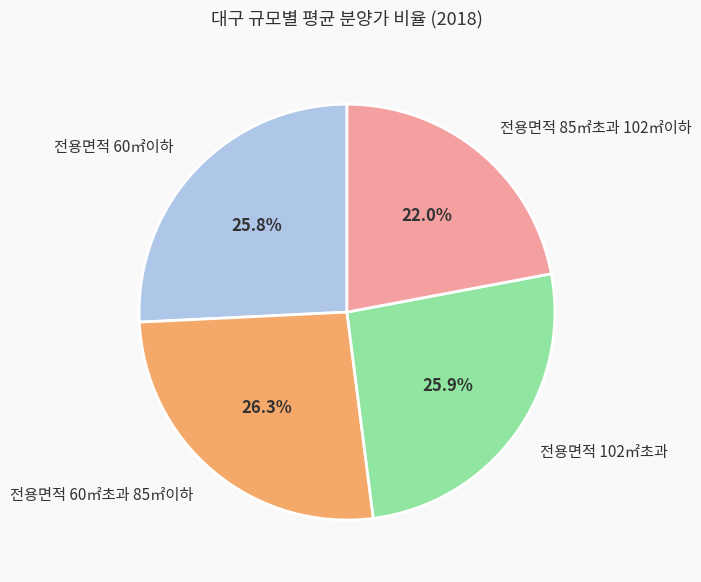

What percentage is NOT represented by 전용면적 60㎡이하?

74.2%